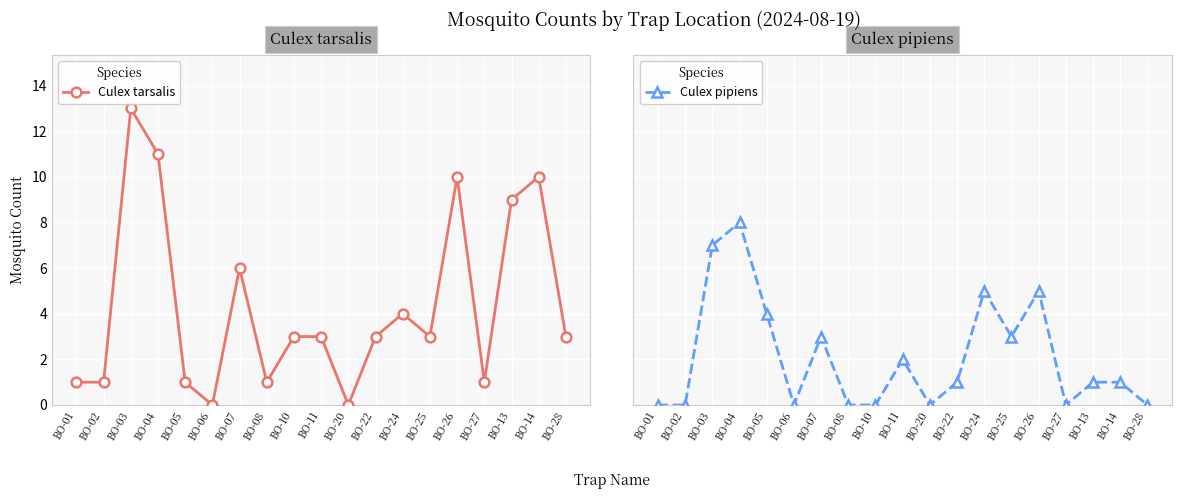

Which series has the widest spread of values?

Culex tarsalis